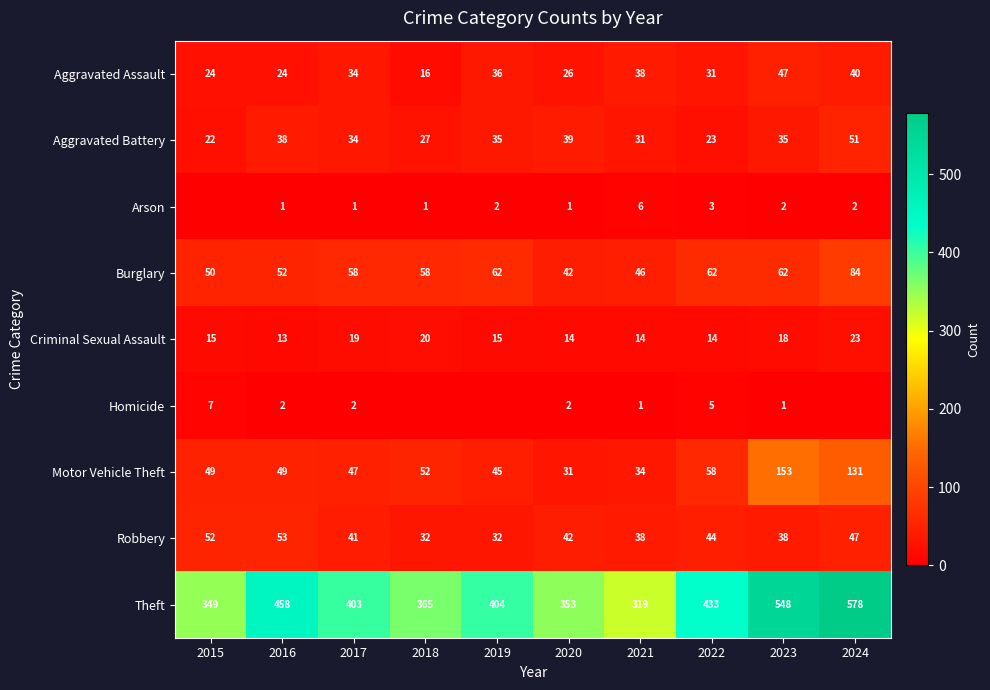

True or false: Homicide has a value of 7 at 2022.

False